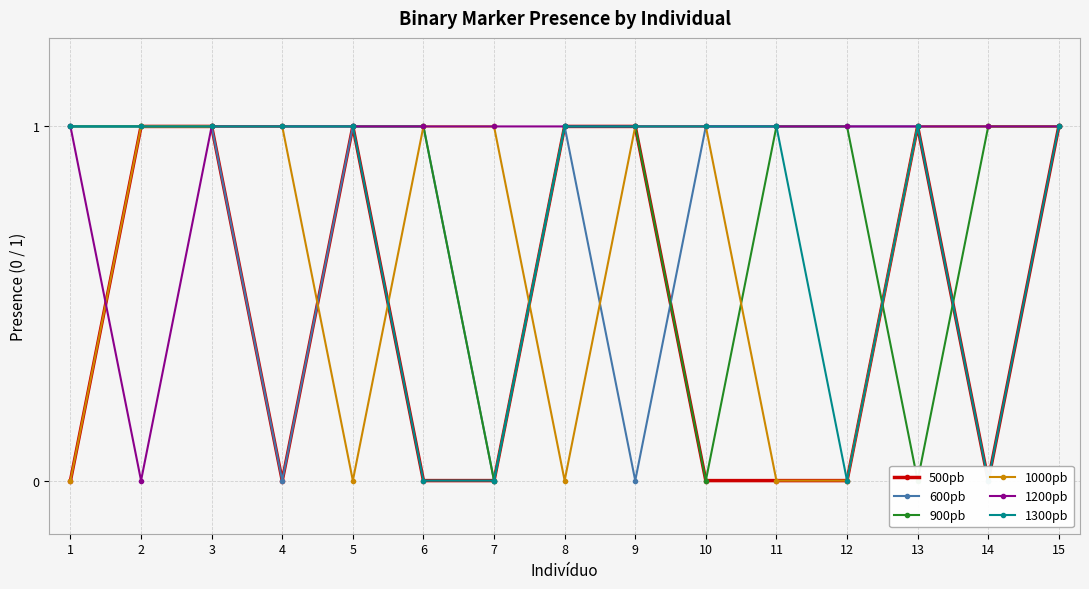

How many times do 500pb and 1200pb cross each other?

1